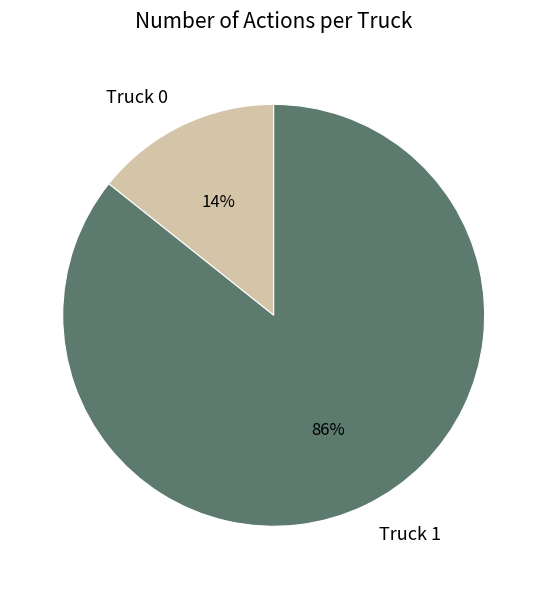

Which category has the biggest portion of the pie?

Truck 1